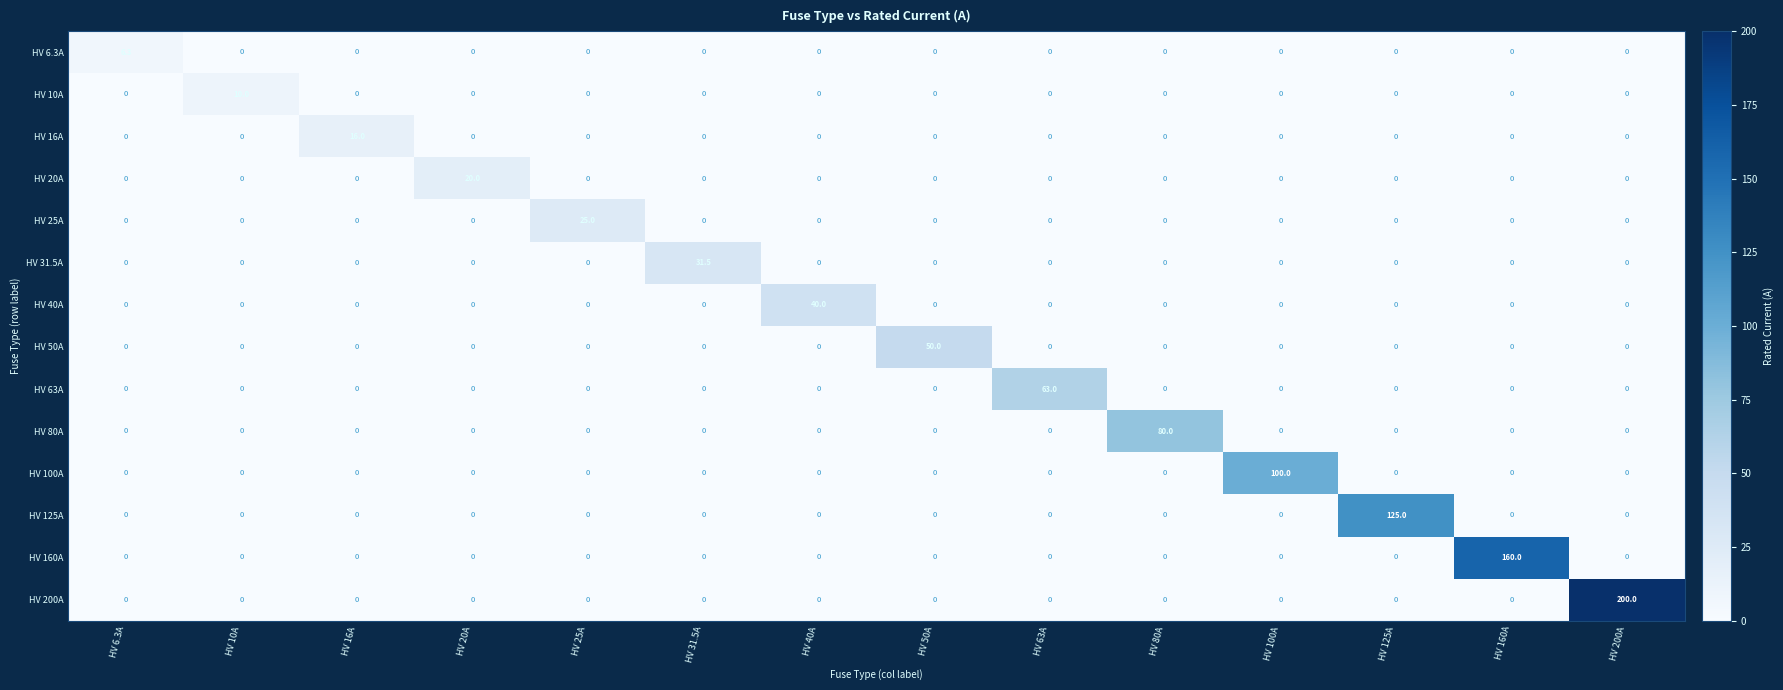

What is the difference between the maximum and minimum values in the HV 80A series?

80.0